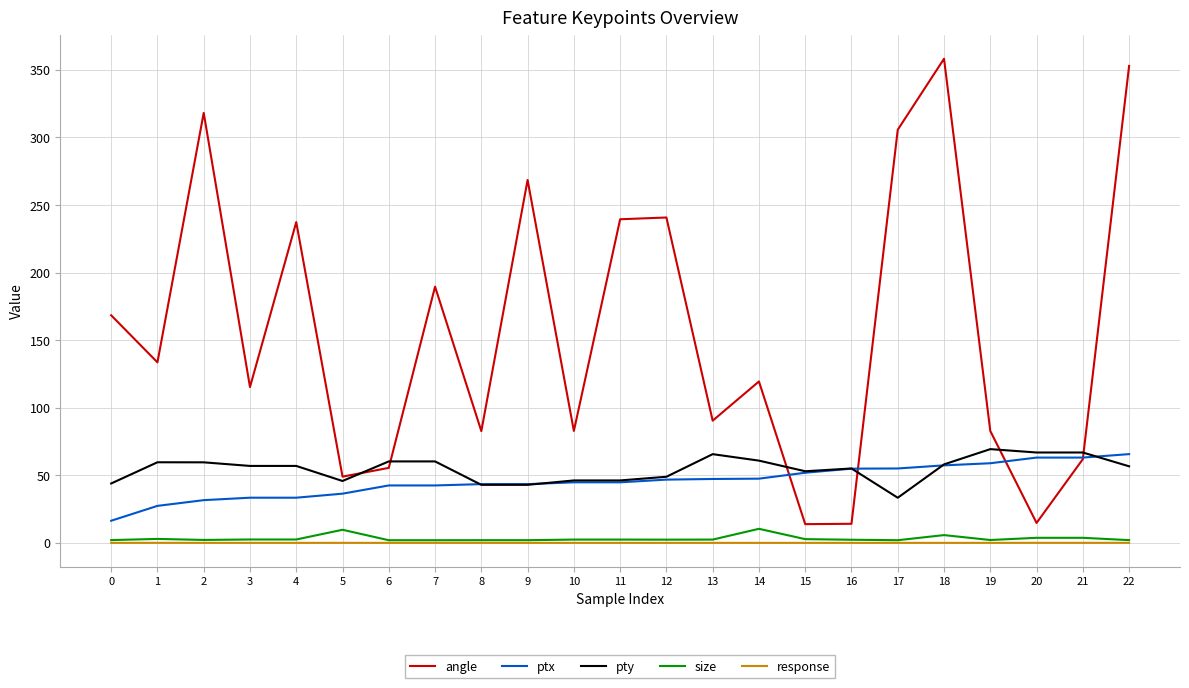

Which series has the largest range (max minus min)?

angle